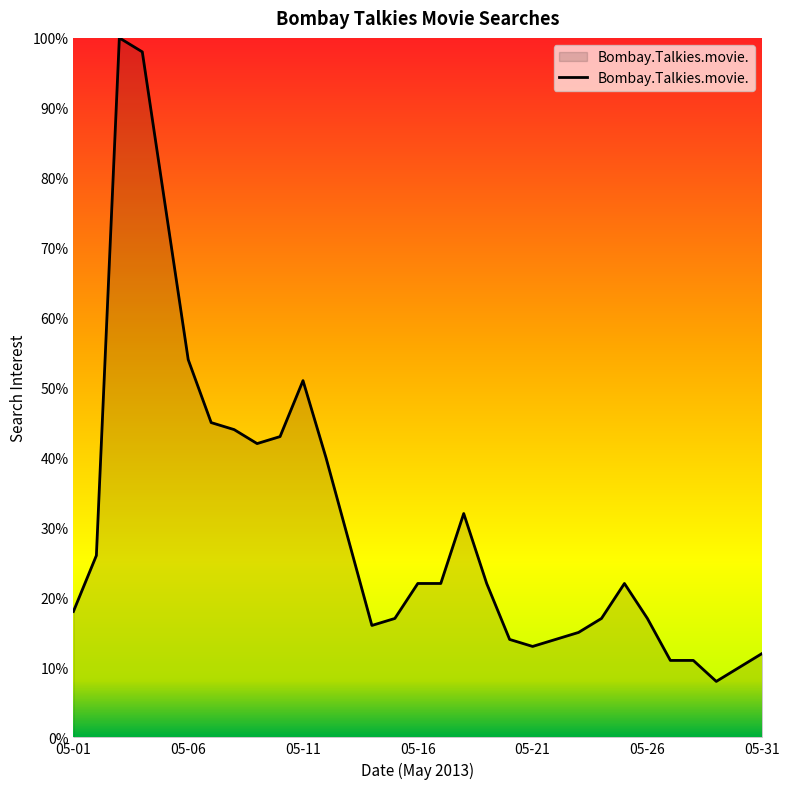

What is the minimum value shown in the chart?

8